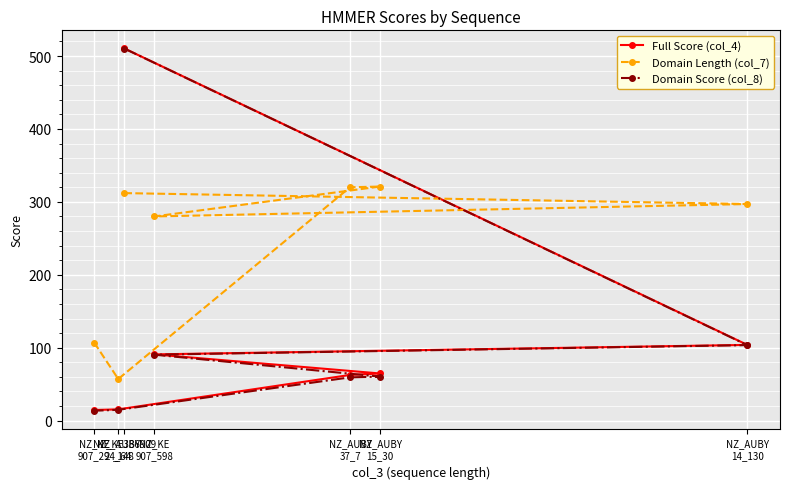

Rank the series by their maximum value, from lowest to highest.

Domain Length (col_7), Domain Score (col_8), Full Score (col_4)